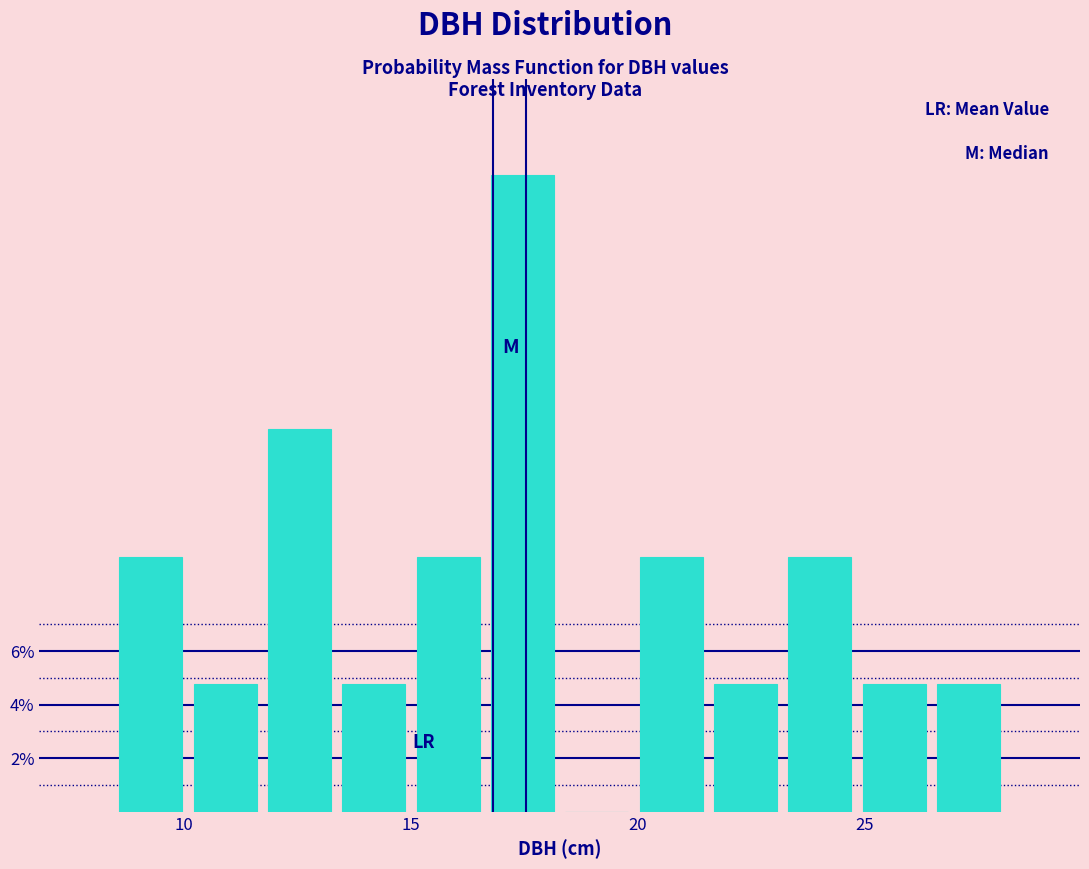

Around what value on the x-axis is the tallest bar? Give the approximate position of its centre, as read against the axis.

17.5